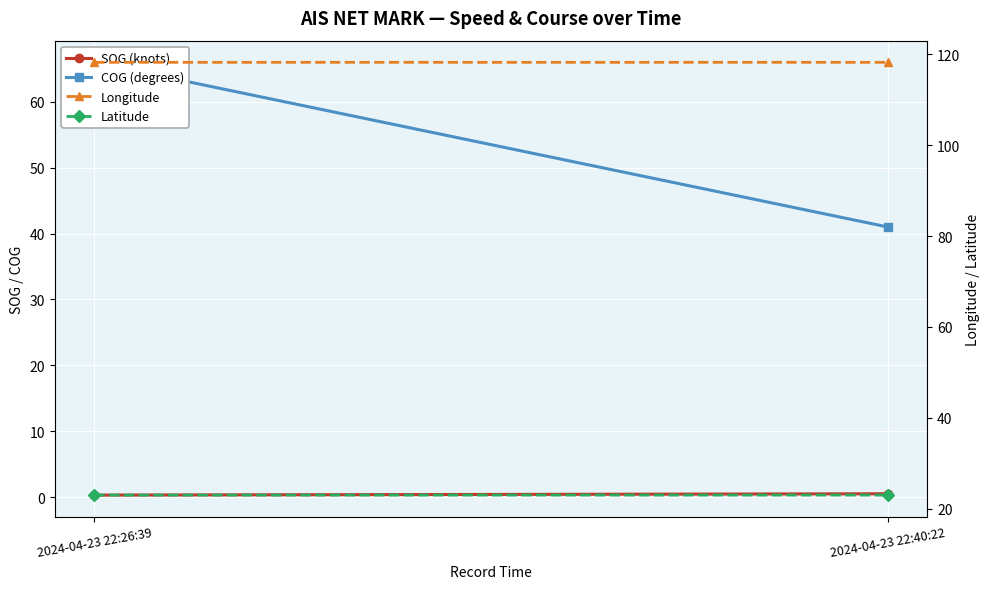

List the series in order of their peak value, highest first.

Longitude, COG (degrees), Latitude, SOG (knots)